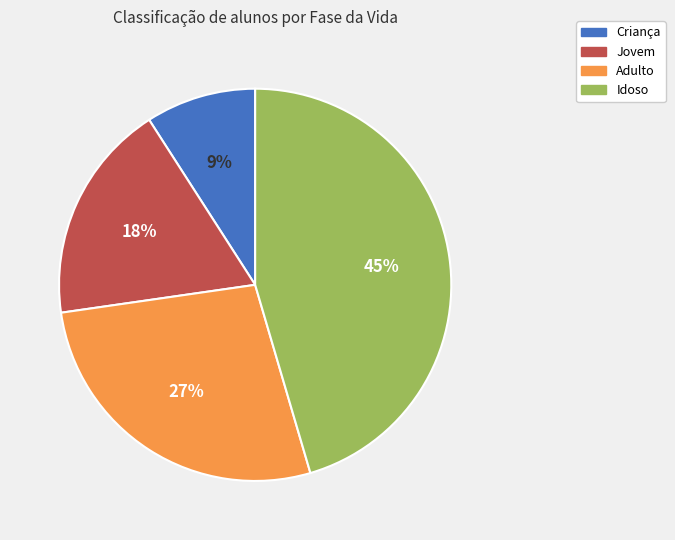

Is it true that Jovem is 9% of the pie?

False